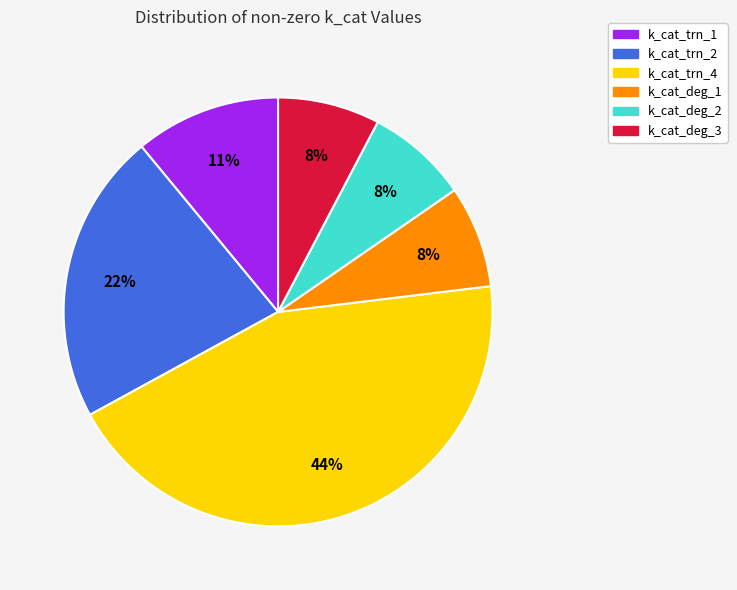

To the nearest percent, what portion does k_cat_trn_2 represent?

22%